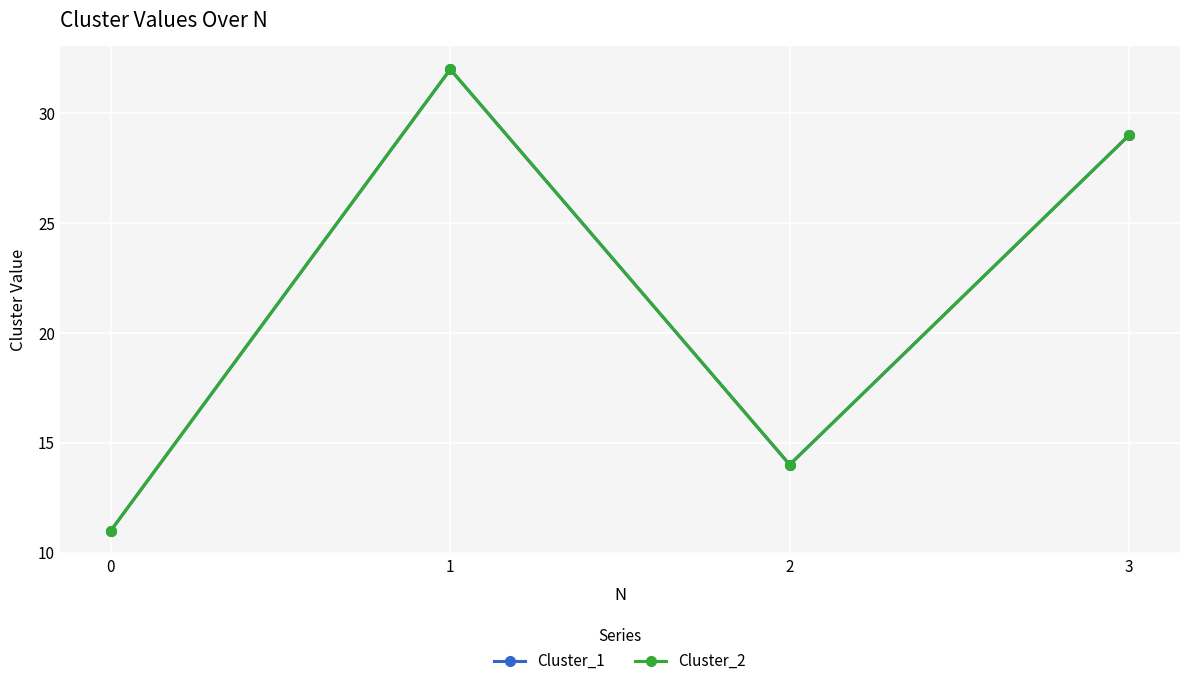

Which category has the highest value in the Cluster_2 series?

1